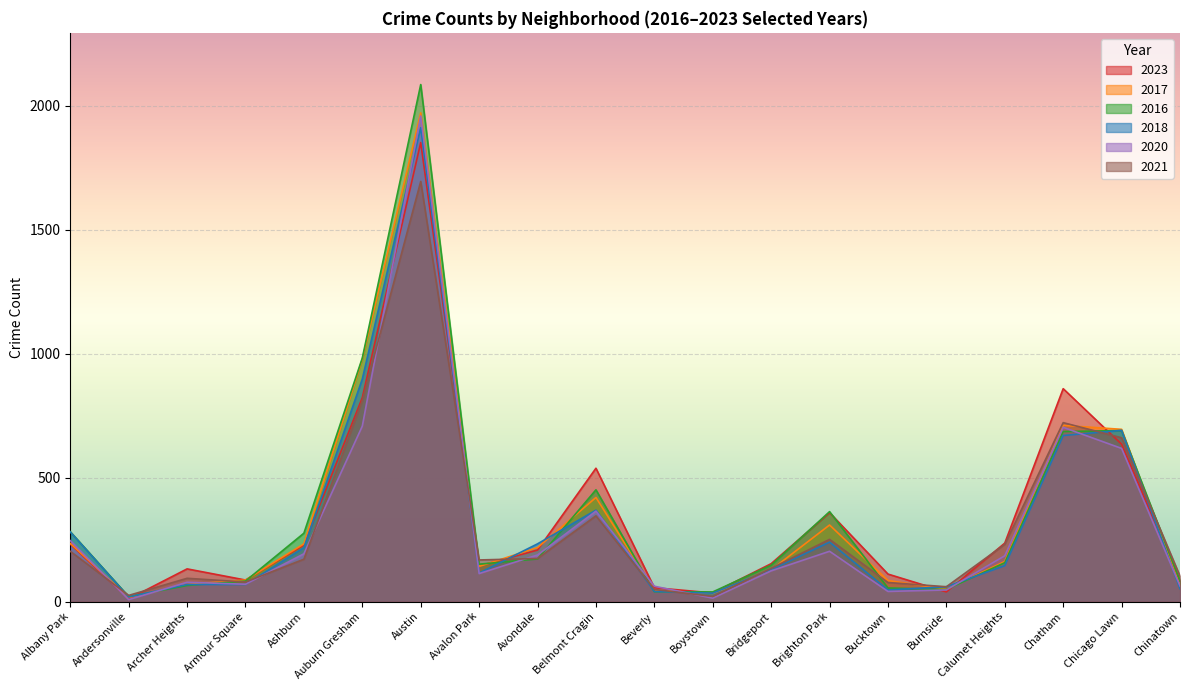

At which label is 2018 closest to 965?

Auburn Gresham